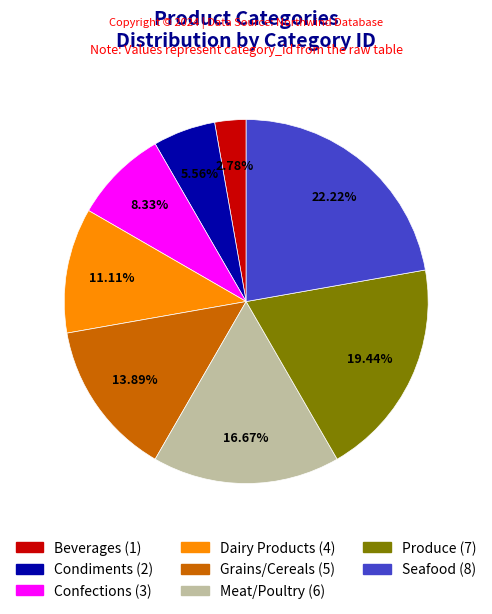

What percentage do Condiments and Dairy Products together represent?

16.7%